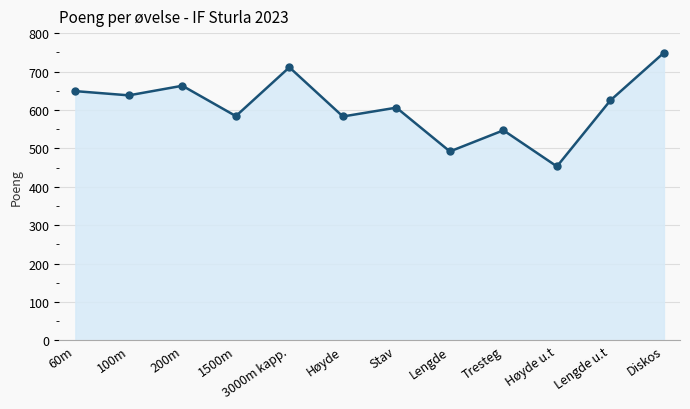

True or false: there are more than 2 points higher than both neighbors.

True